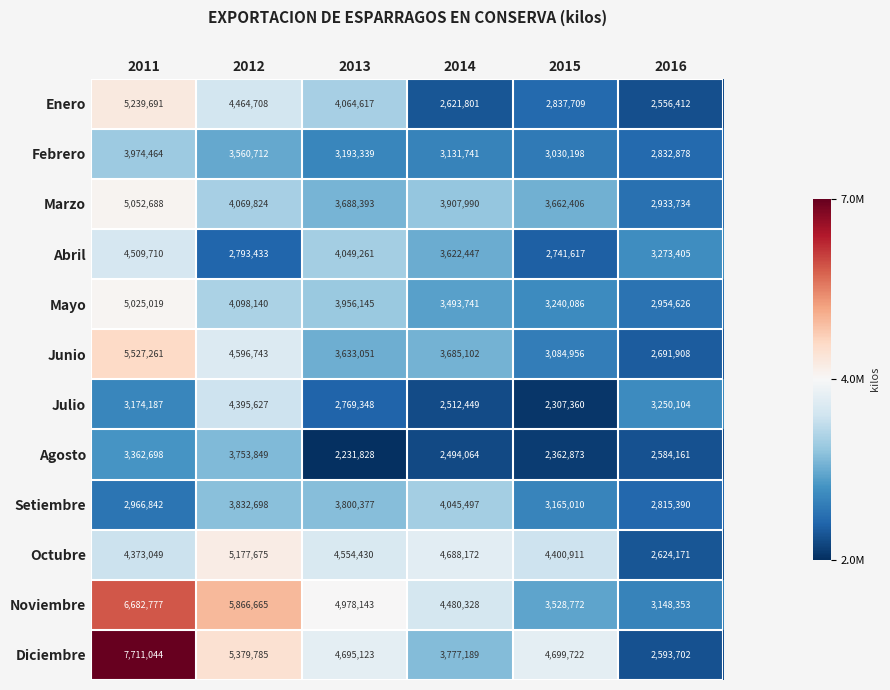

At which label does Marzo first exceed 3907990?

2011